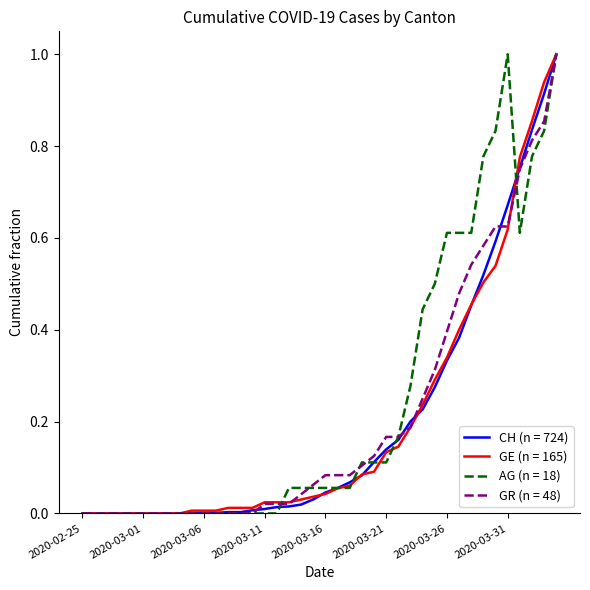

What is the highest value of the GE (n = 165) series?

1.0